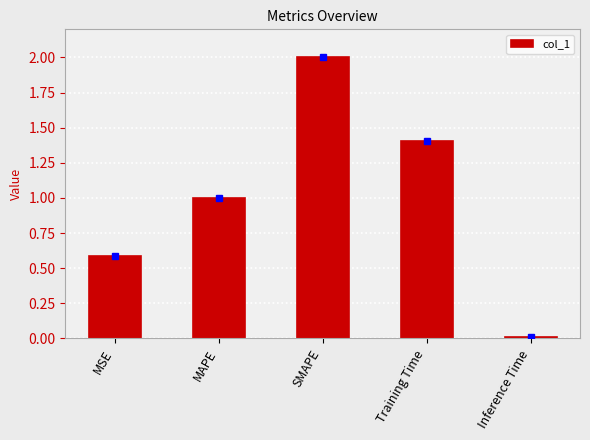

What is the approximate value at Training Time?

1.4